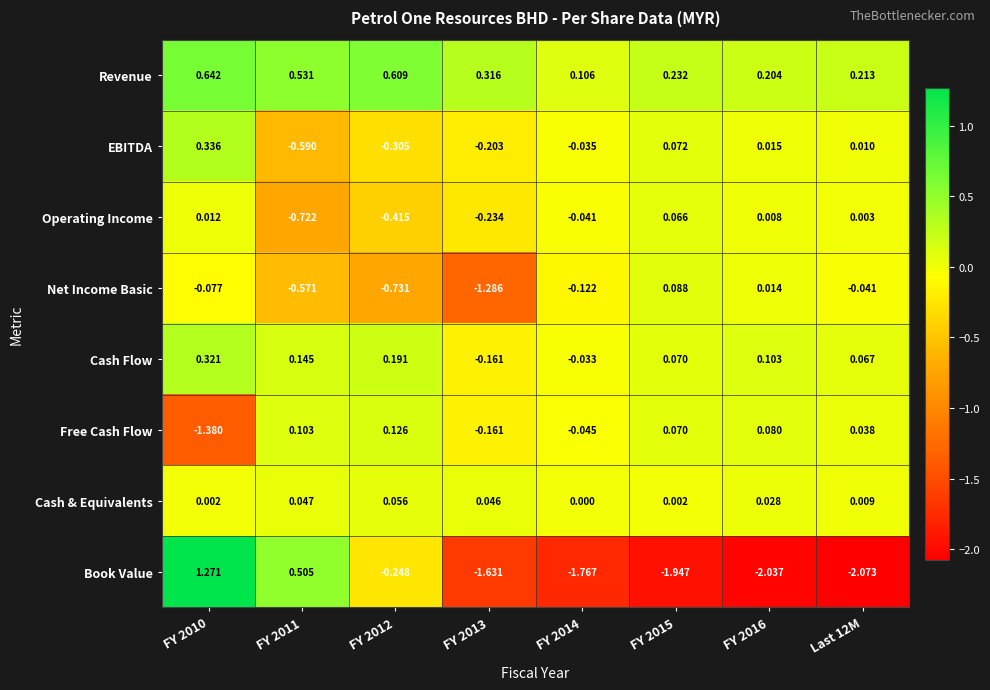

Is the value of Cash & Equivalents at FY 2013 greater than the value of EBITDA at FY 2015?

No